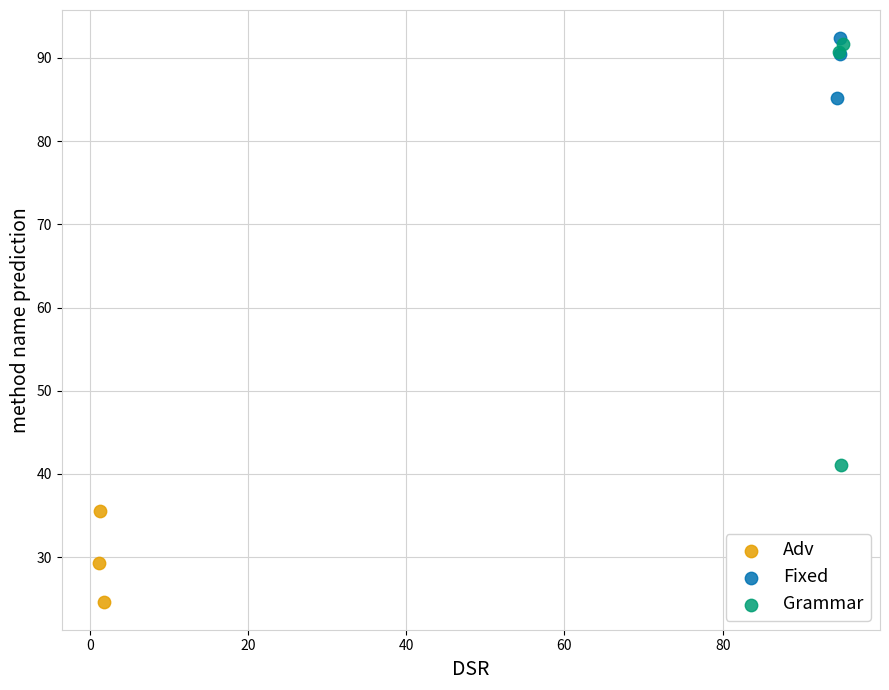

Which series has the widest spread of Y values?

Grammar